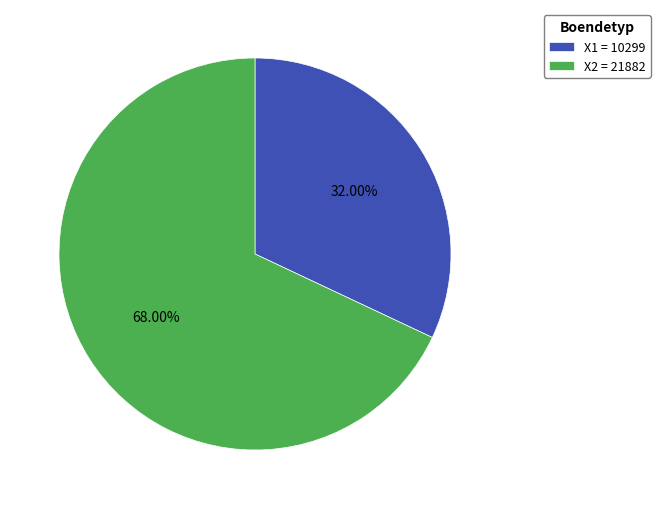

Do X1 = 10299 and X2 = 21882 together represent more than half of the pie?

Yes